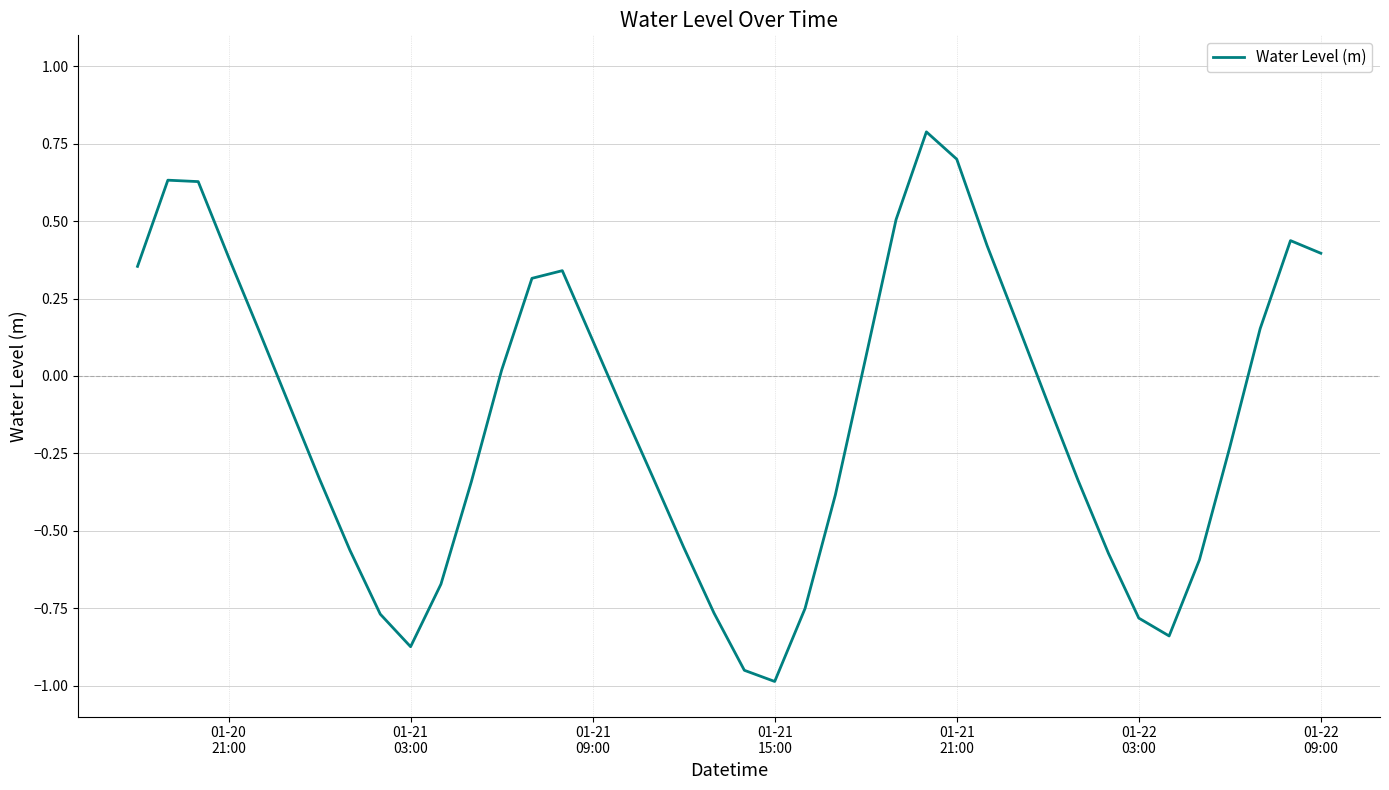

What is the difference between the maximum and minimum values?

1.8